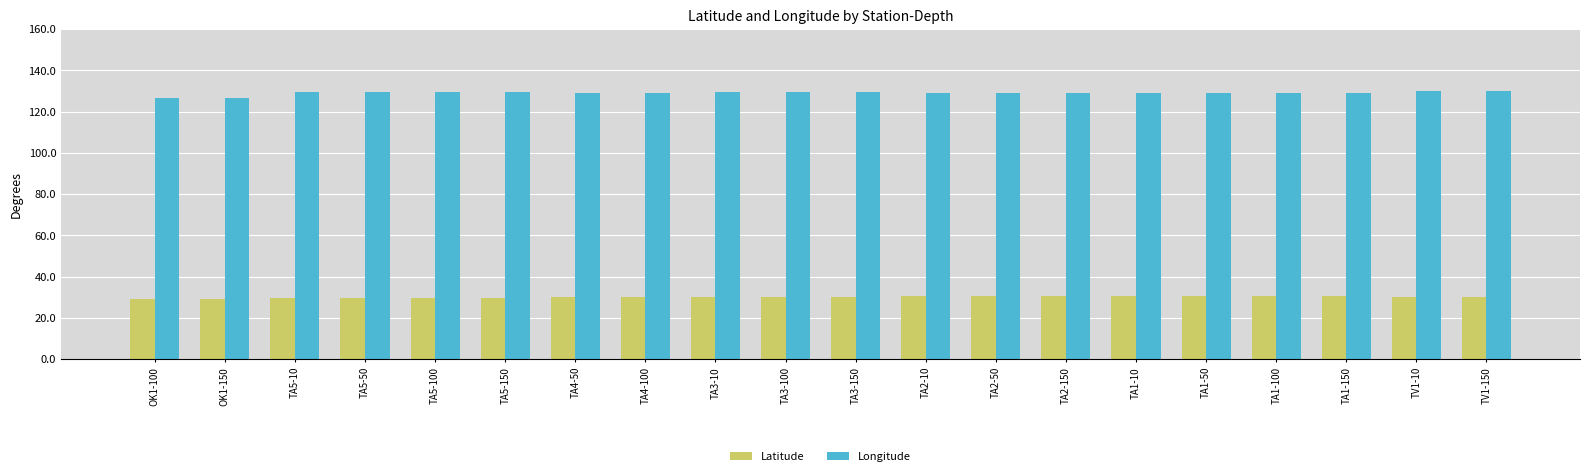

Rank the series by their maximum value, from lowest to highest.

Latitude, Longitude